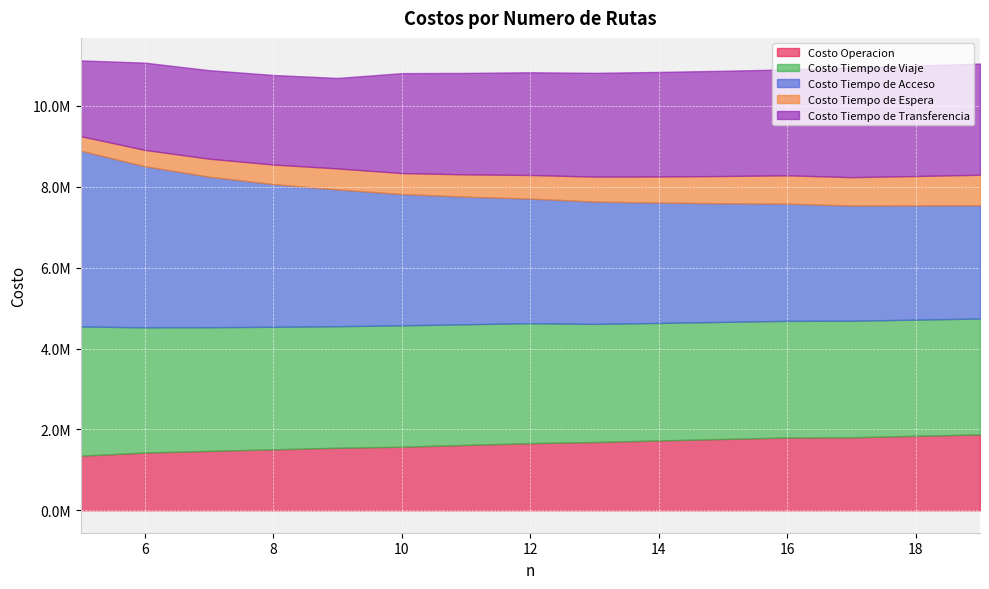

True or false: Costo Tiempo de Espera has more than 2 points higher than both neighbors.

False